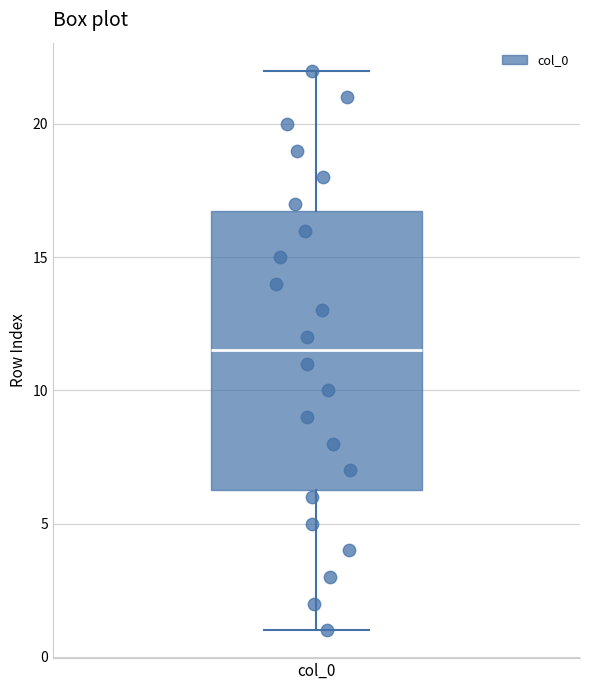

Read this box plot against the y-axis: the position of the median line, the range covered by the box, and the ends of both whiskers. The values are not printed on the chart, so give them approximately, as read against the axis.

median 11.5, box 6.5 to 17.0, whiskers 1.0 to 22.0